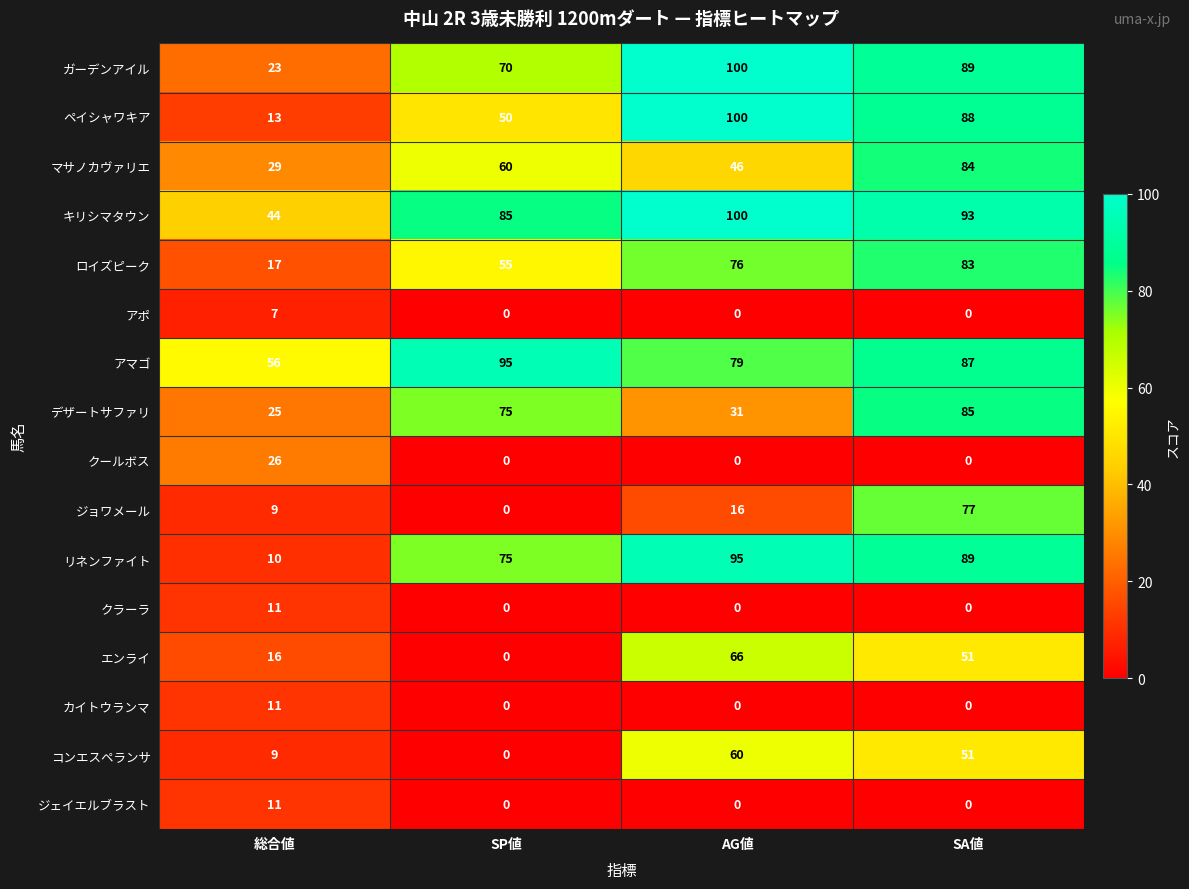

How many data points in ジョワメール are less than 16?

2